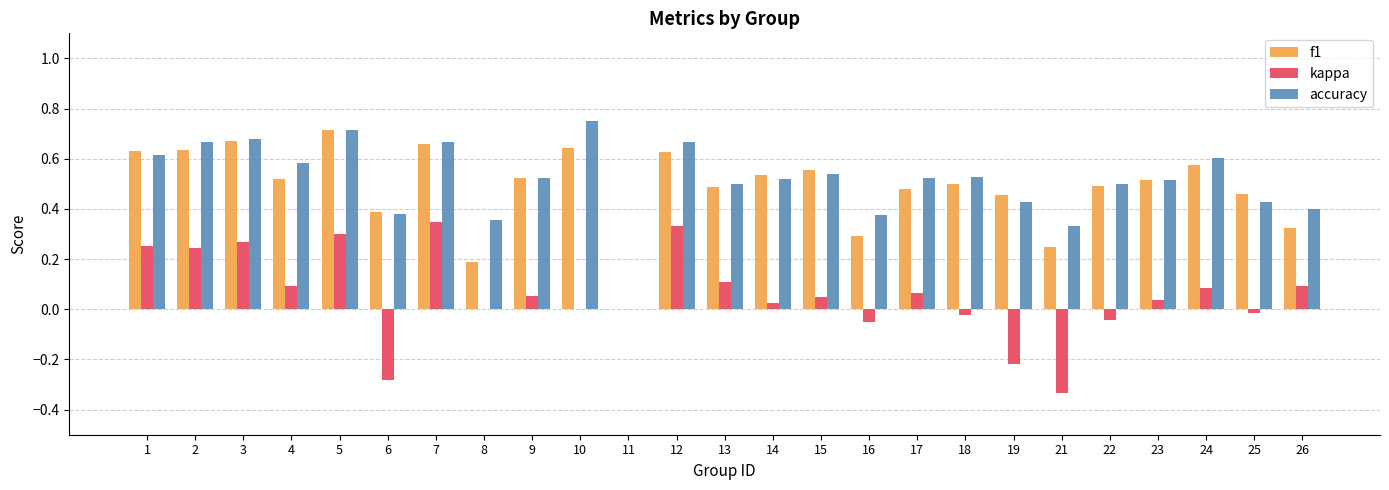

Which series changed the most between 5 and 23?

kappa